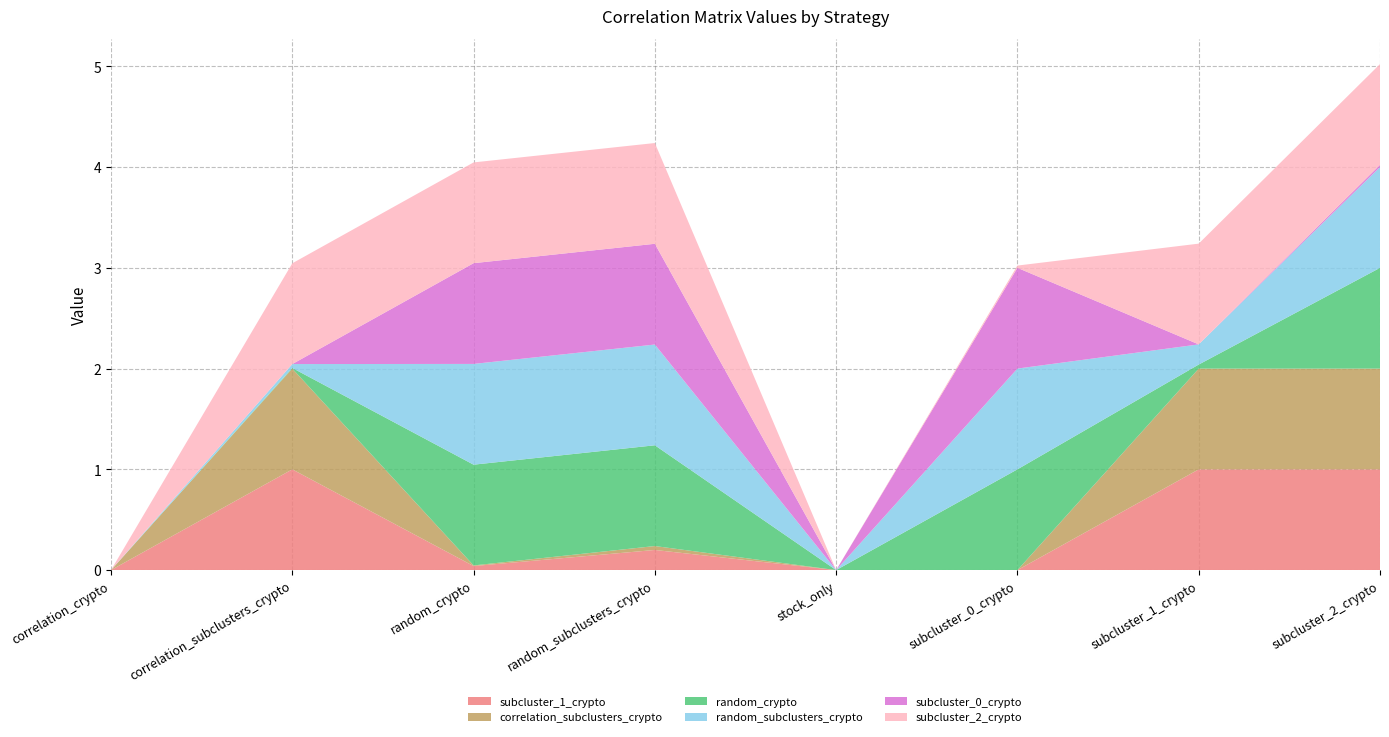

Reading left to right, list all the values displayed in this chart.

subcluster_1_crypto: 0.0	1.0	0.0	0.2	0.0	0.0	1.0	1.0
correlation_subclusters_crypto: 0.0	1.0	0.0	0.0	0.0	0.0	1.0	1.0
random_crypto: 0.0	0.0	1.0	1.0	0.0	1.0	0.0	1.0
random_subclusters_crypto: 0.0	0.0	1.0	1.0	0.0	1.0	0.2	1.0
subcluster_0_crypto: 0.0	0.0	1.0	1.0	0.0	1.0	0.0	0.0
subcluster_2_crypto: 0.0	1.0	1.0	1.0	0.0	0.0	1.0	1.0